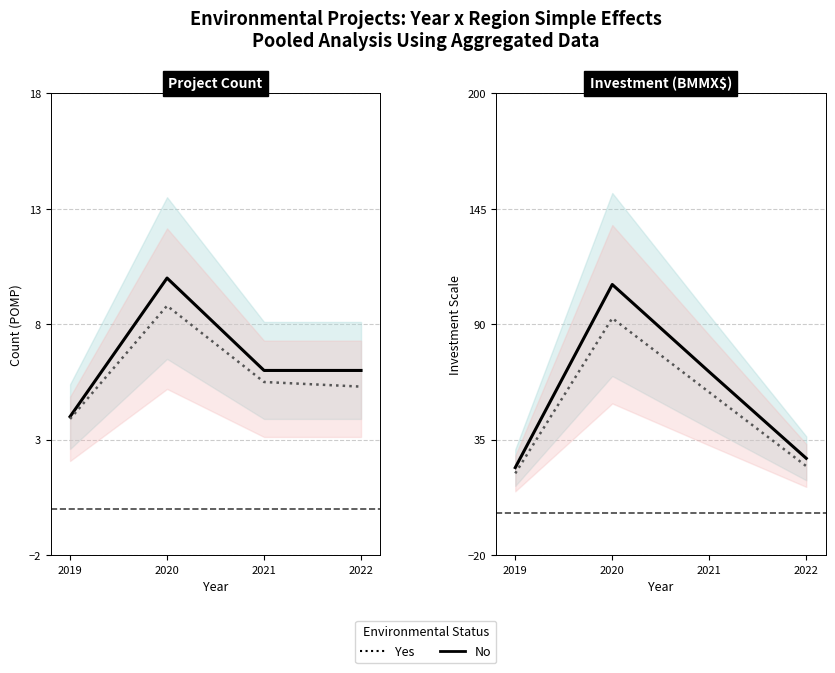

Count the number of categories in the chart.

4